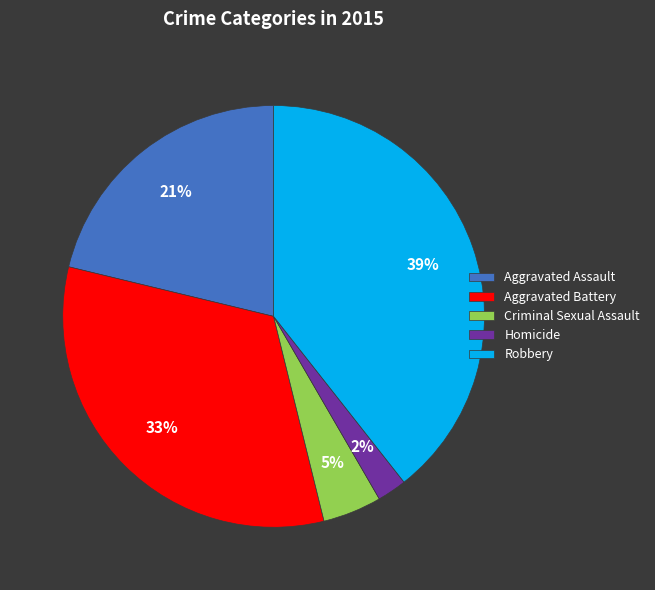

To the nearest percent, what is the combined percentage of Aggravated Assault and Homicide?

23%